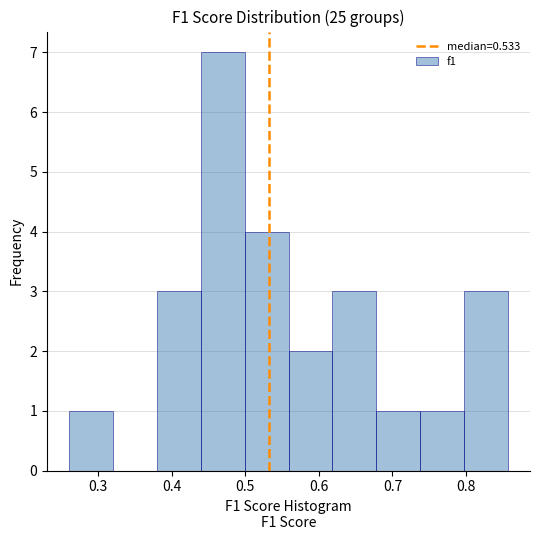

Reading left to right, transcribe this chart: for each bar, give the range it covers on the x-axis and its height. Neither the bar edges nor the heights are printed on the chart, so give them approximately, as read against the axes.

0.26 to 0.32: 1
0.32 to 0.38: 0
0.38 to 0.44: 3
0.44 to 0.50: 7
0.50 to 0.56: 4
0.56 to 0.62: 2
0.62 to 0.68: 3
0.68 to 0.74: 1
0.74 to 0.80: 1
0.80 to 0.86: 3